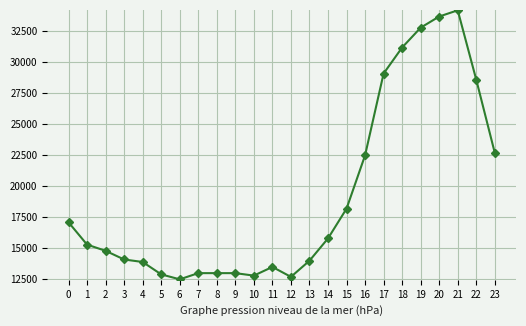

What is the sum of the values at 4 and 8?

26900